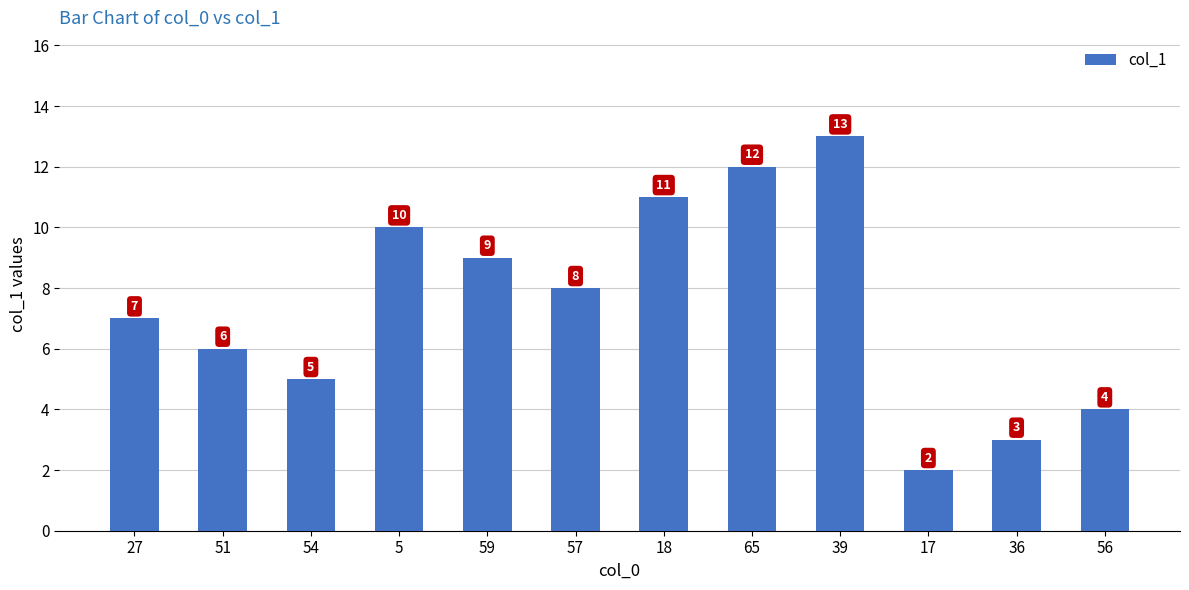

What position from the left is 54?

3